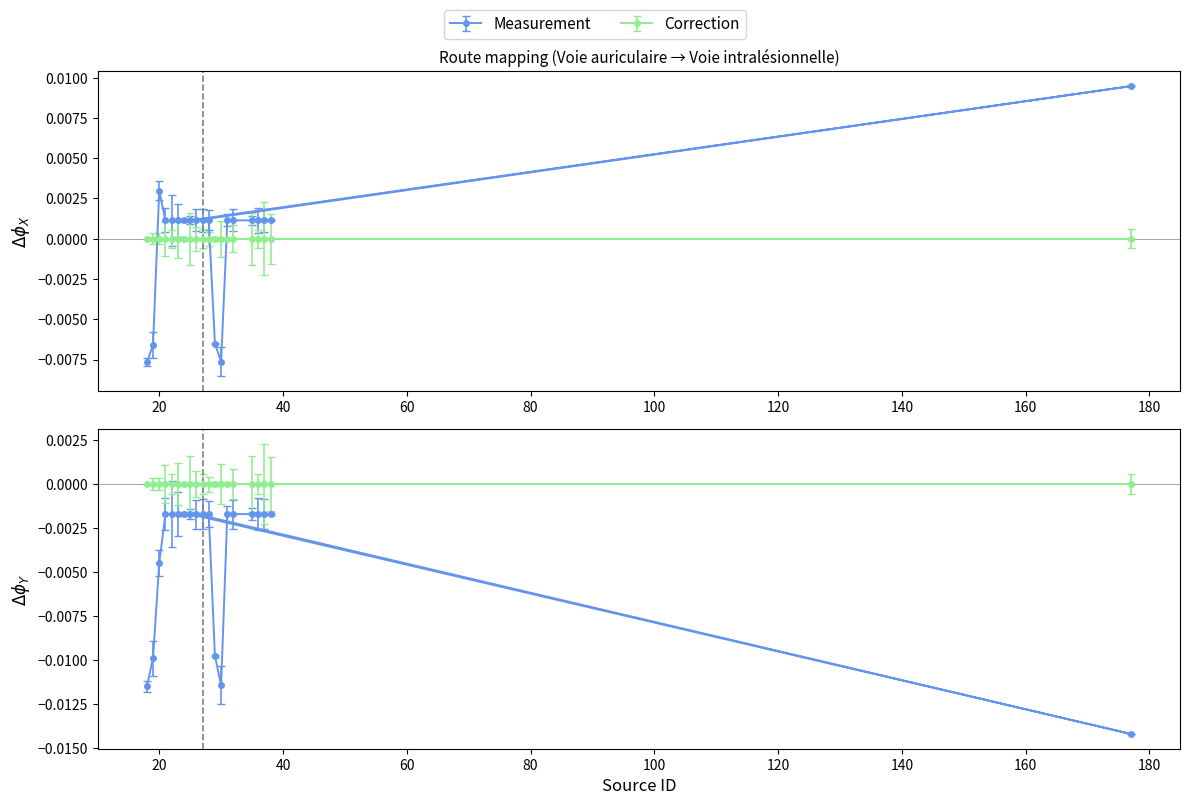

True or false: Target (Correction) and Target (Measurement) cross at least once.

False